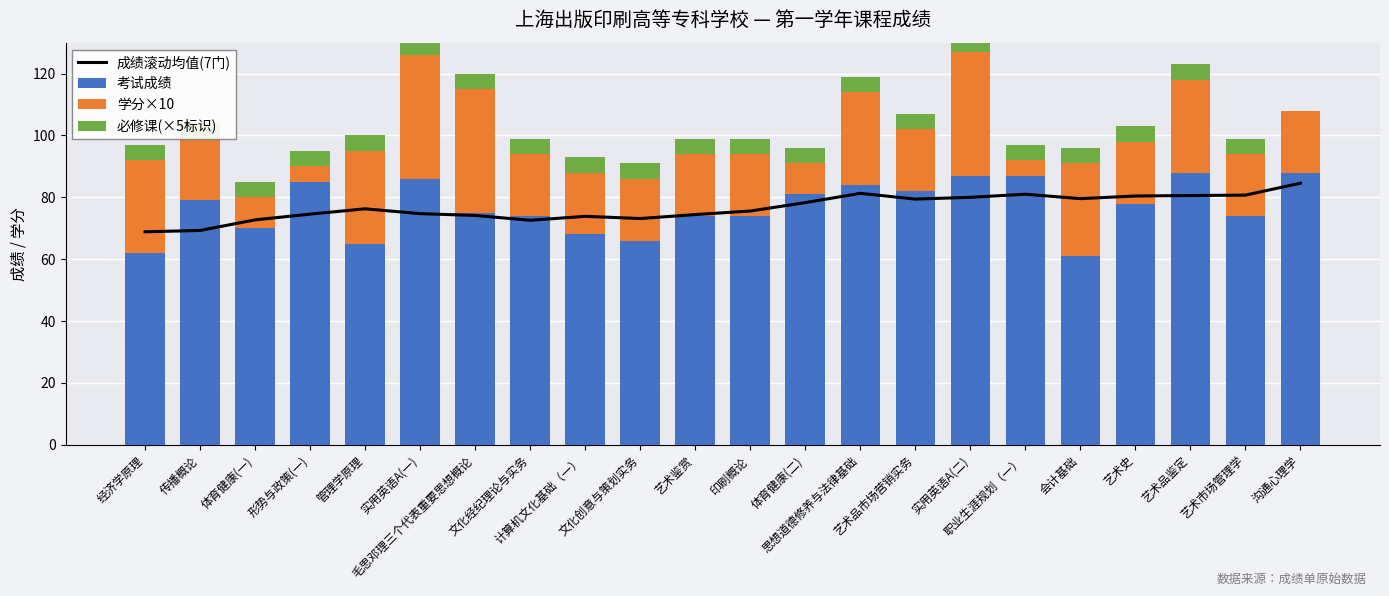

The 成绩滚动均值(7门) series shows 22.1 at 艺术市场管理学. True or false?

False